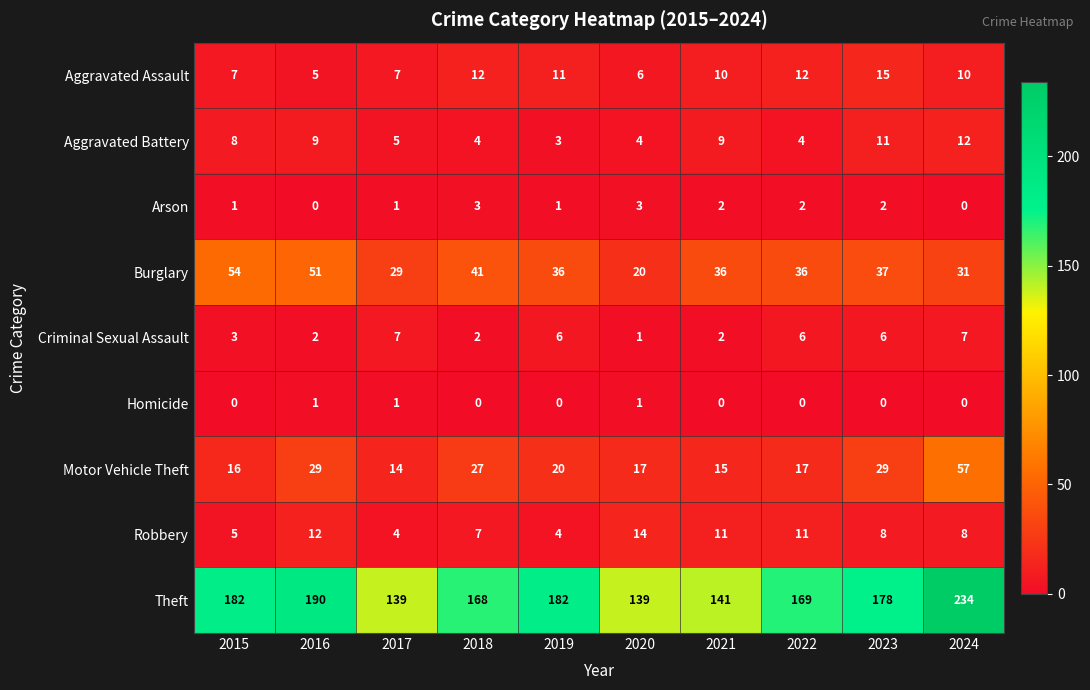

Is the value of Criminal Sexual Assault at 2016 greater than the value of Robbery at 2017?

No